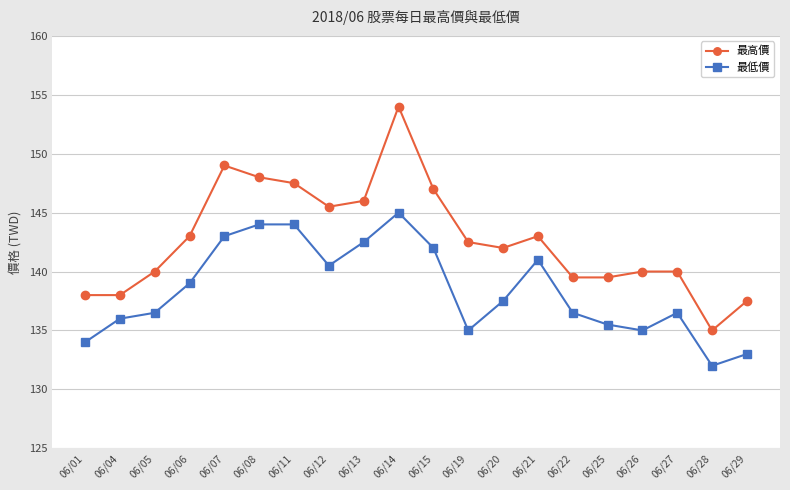

Reading left to right, what are all the values shown in this chart?

最高價: 06/01=138.0	06/04=138.0	06/05=140.0	06/06=143.0	06/07=149.0	06/08=148.0	06/11=147.5	06/12=145.5	06/13=146.0	06/14=154.0	06/15=147.0	06/19=142.5	06/20=142.0	06/21=143.0	06/22=139.5	06/25=139.5	06/26=140.0	06/27=140.0	06/28=135.0	06/29=137.5
最低價: 06/01=134.0	06/04=136.0	06/05=136.5	06/06=139.0	06/07=143.0	06/08=144.0	06/11=144.0	06/12=140.5	06/13=142.5	06/14=145.0	06/15=142.0	06/19=135.0	06/20=137.5	06/21=141.0	06/22=136.5	06/25=135.5	06/26=135.0	06/27=136.5	06/28=132.0	06/29=133.0